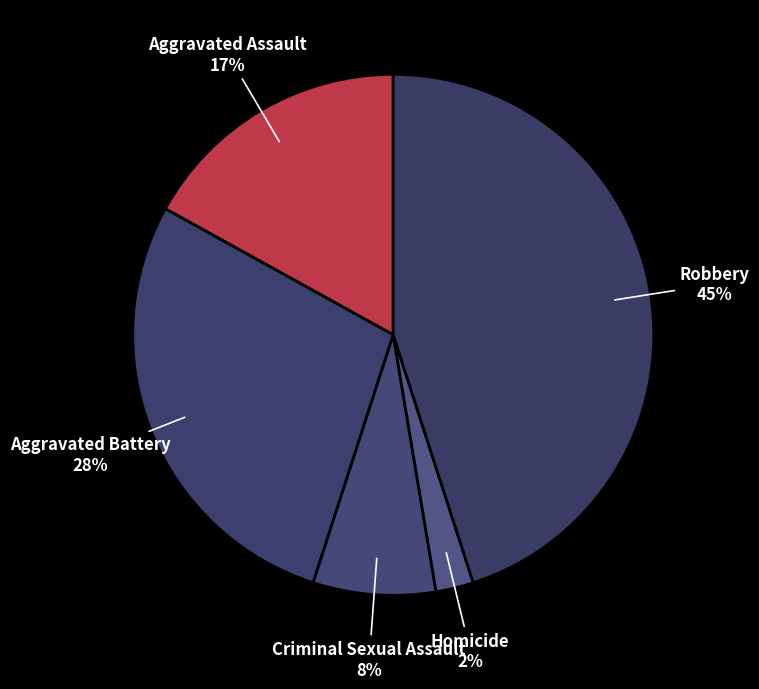

The Aggravated Assault slice represents 17% of the pie. True or false?

True